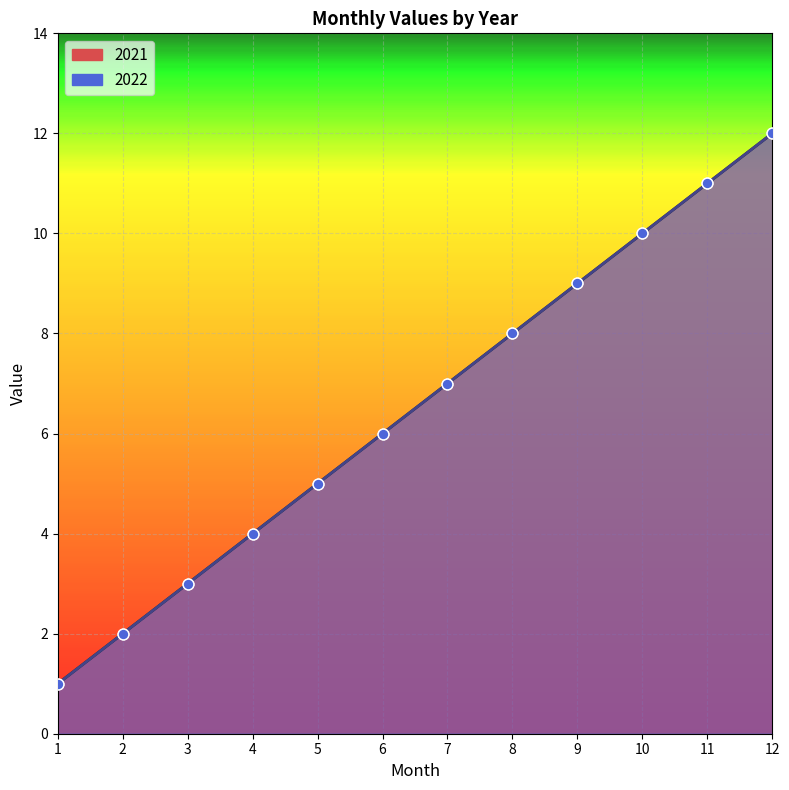

Which series reaches the minimum Y coordinate?

2021